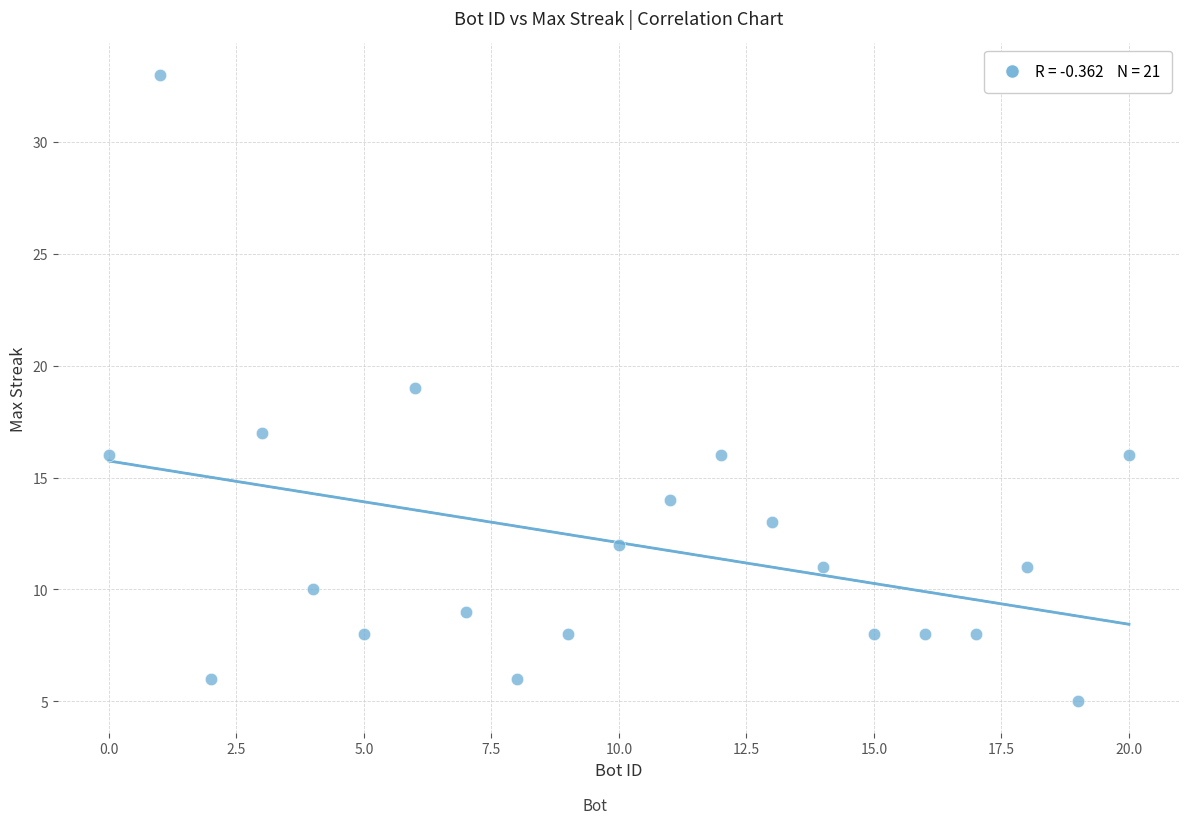

List the coordinates of all points as (X, Y) pairs, reading left to right.

(0, 16)  (1, 33)  (2, 6)  (3, 17)  (4, 10)  (5, 8)  (6, 19)  (7, 9)  (8, 6)  (9, 8)  (10, 12)  (11, 14)  (12, 16)  (13, 13)  (14, 11)  (15, 8)  (16, 8)  (17, 8)  (18, 11)  (19, 5)  (20, 16)